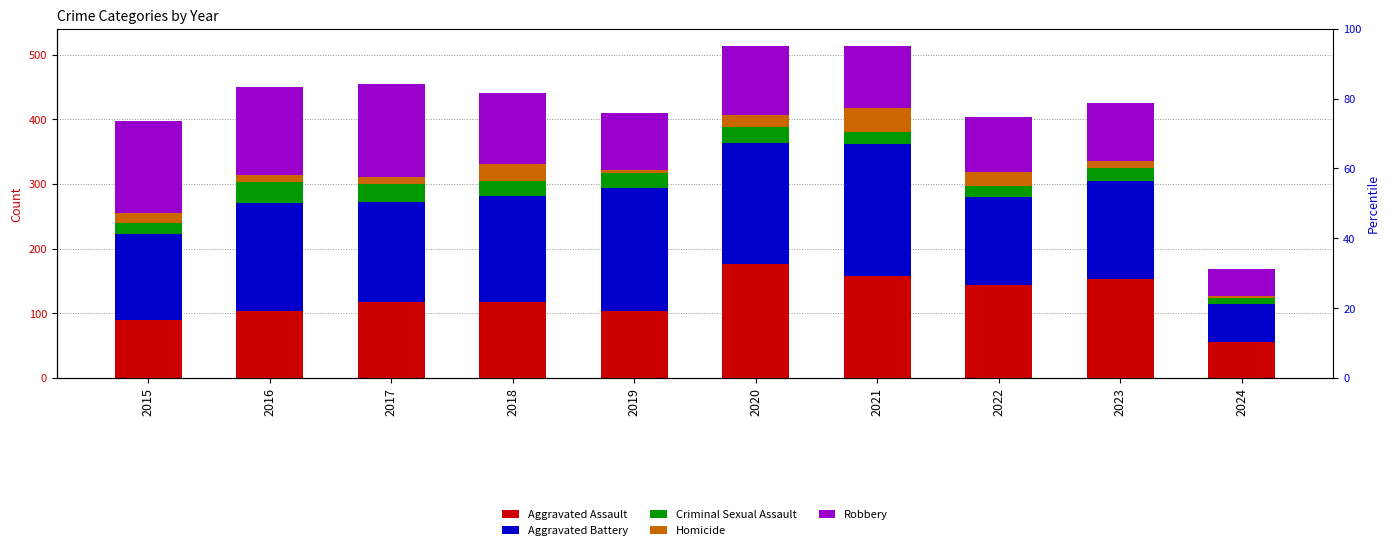

How many data points in Homicide are less than 15?

5